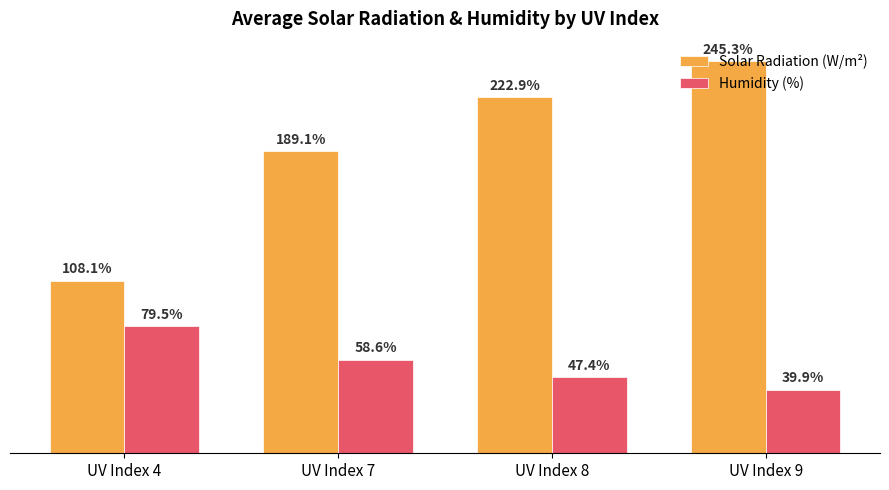

Which category has the highest value across all series?

UV Index 9